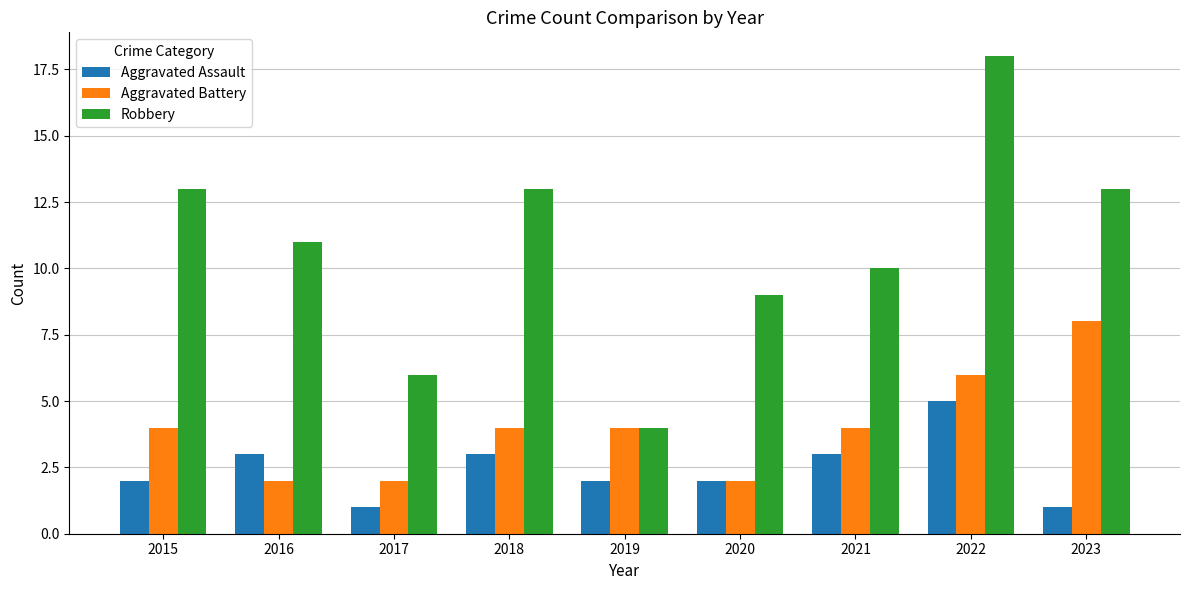

Is it true that Aggravated Battery equals 7 at 2019?

False